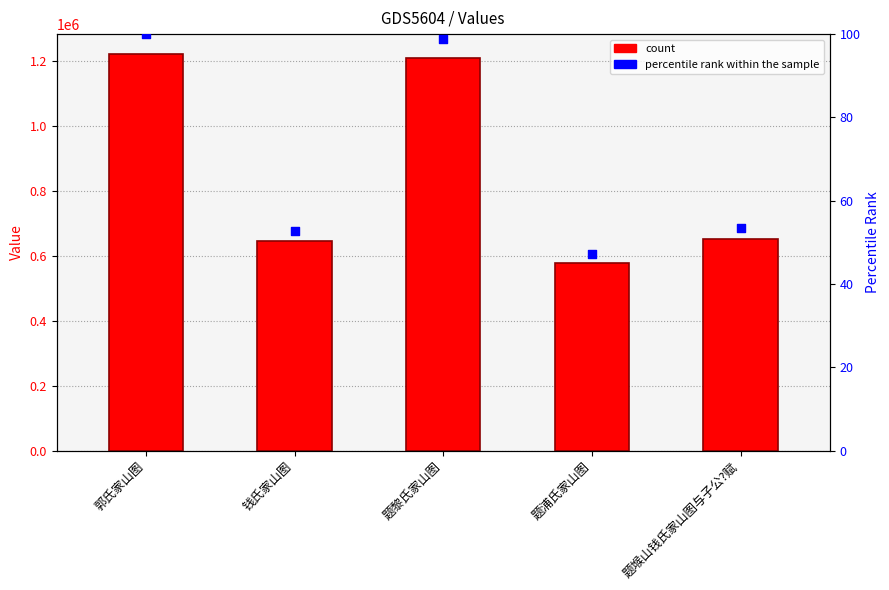

Which series contains the highest Y value?

col_0